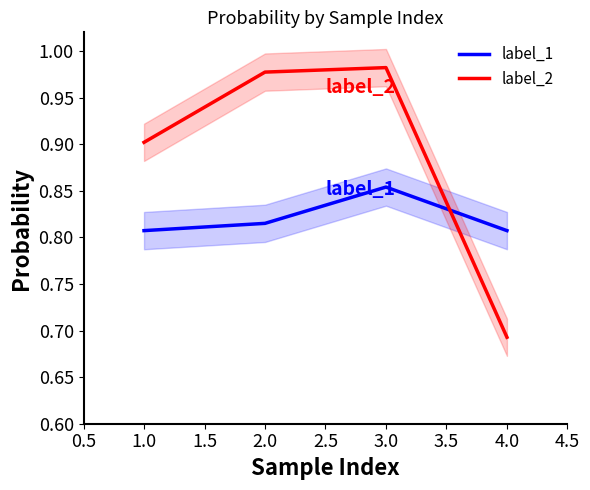

At which label is label_2 closest to 0?

4.0